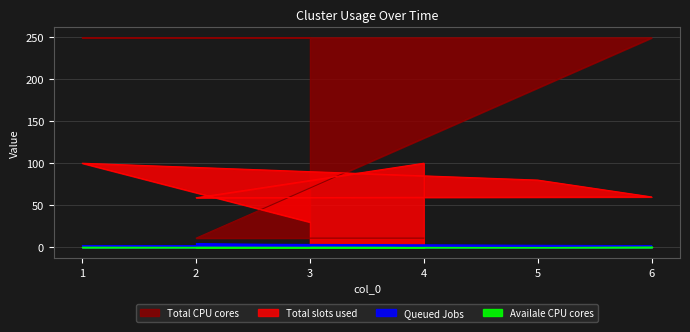

Does the chart display data point markers on the line(s)?

No